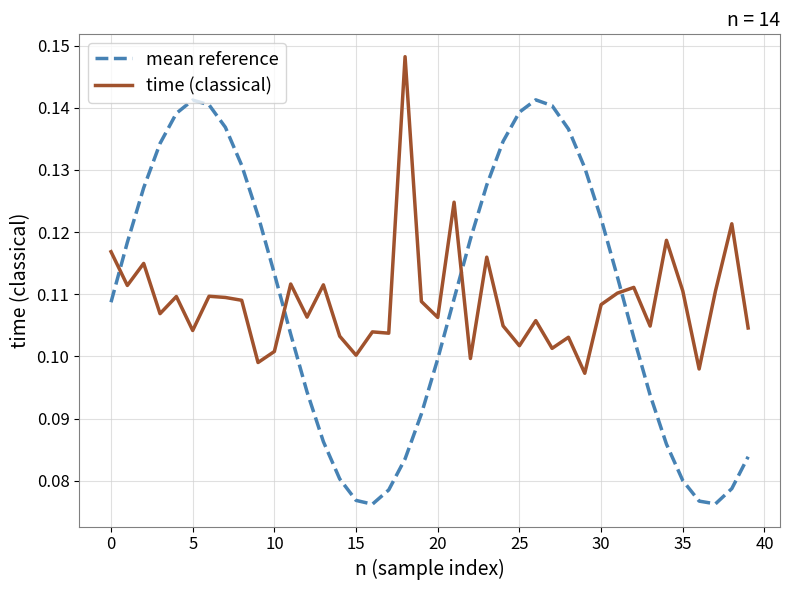

After their last crossing, which series has the higher values: mean reference or time (classical)?

time (classical)